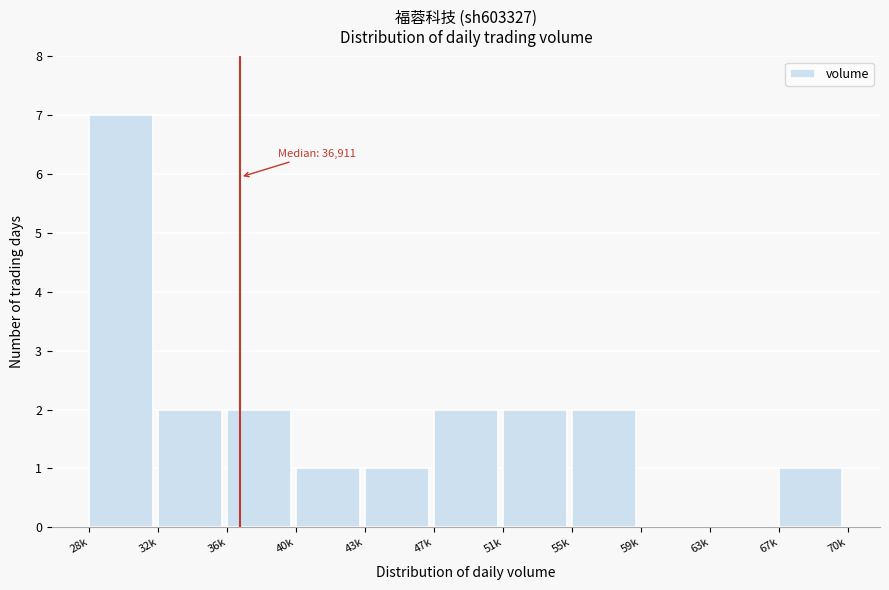

Reading right to left, list all the values displayed in this chart.

67k=1	63k=0	59k=0	55k=2	51k=2	47k=2	43k=1	40k=1	36k=2	32k=2	28k=7